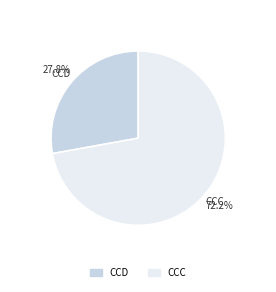

To the nearest percent, what is the difference between the largest and smallest slice percentages?

44%